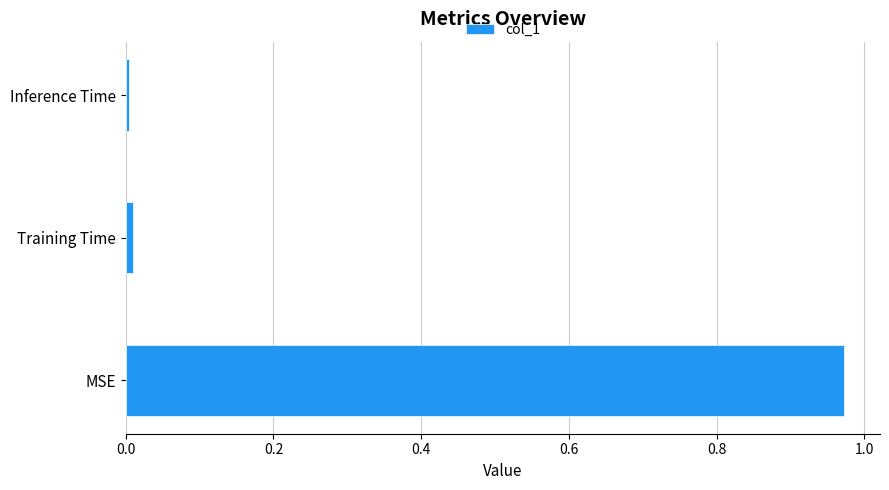

Which has a higher value, Inference Time or MSE?

MSE